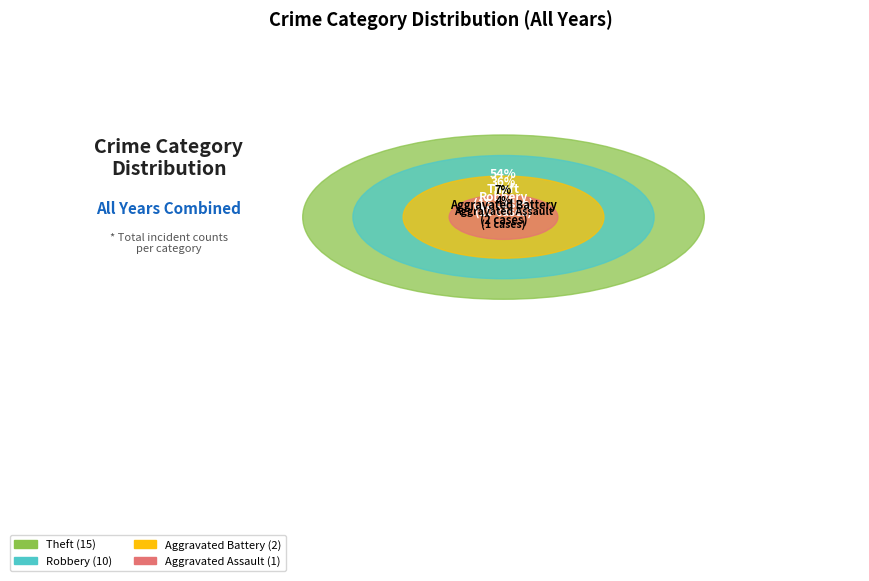

To the nearest percent, what is the average slice percentage?

25%